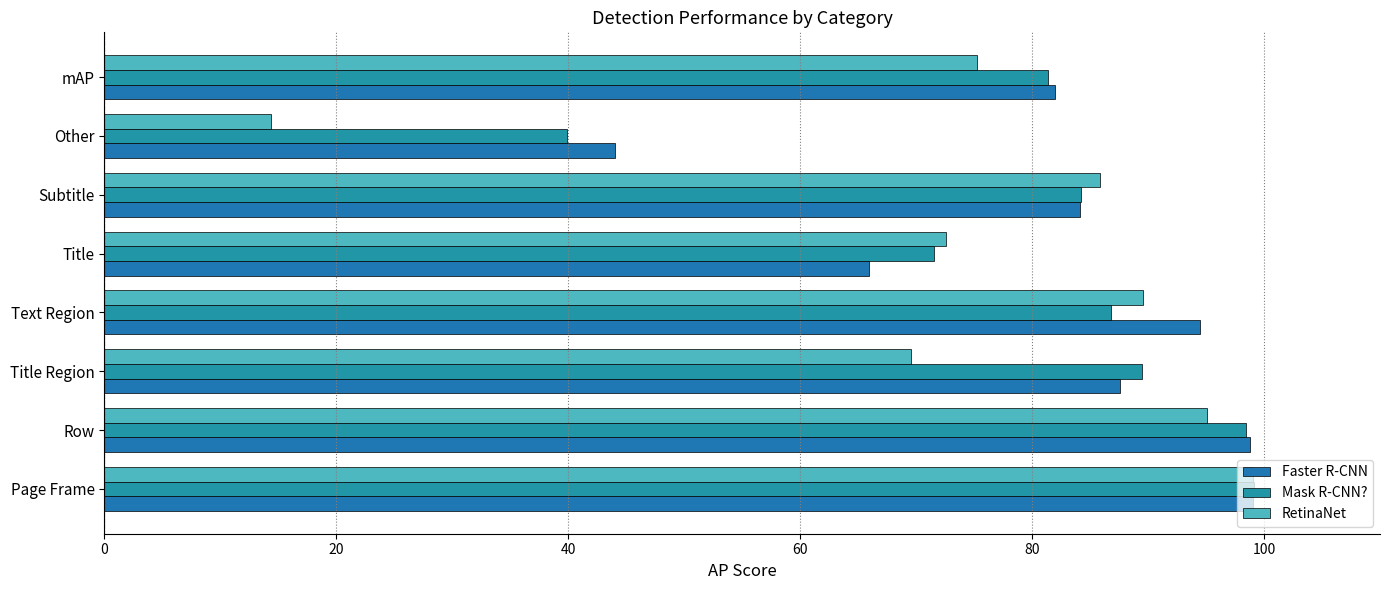

What is the minimum value for Faster R-CNN?

44.0